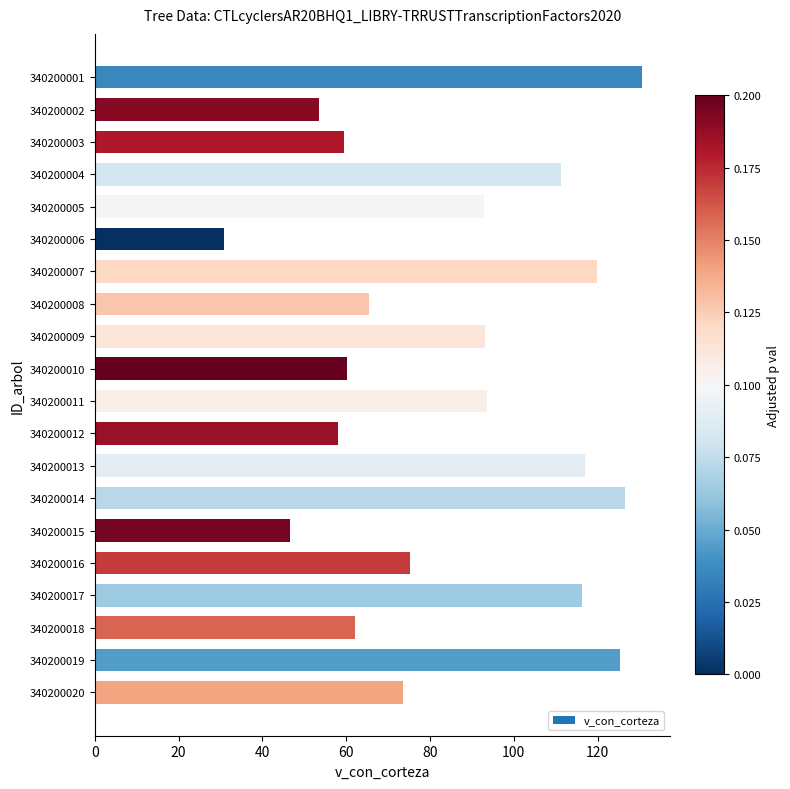

Which has a higher value, 340200017 or 340200014?

340200014